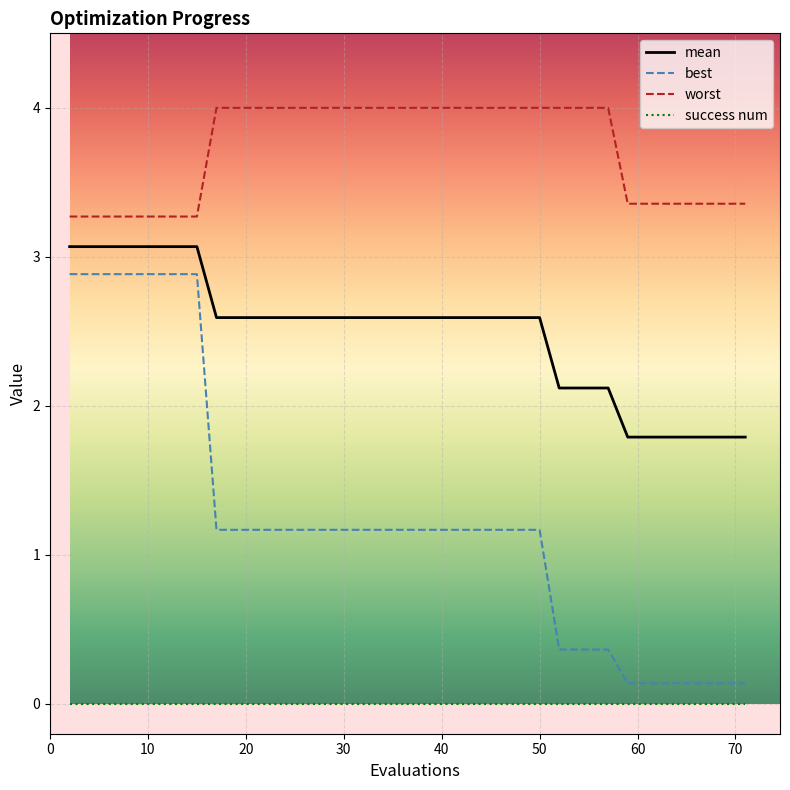

How many values in the mean series exceed 2?

32